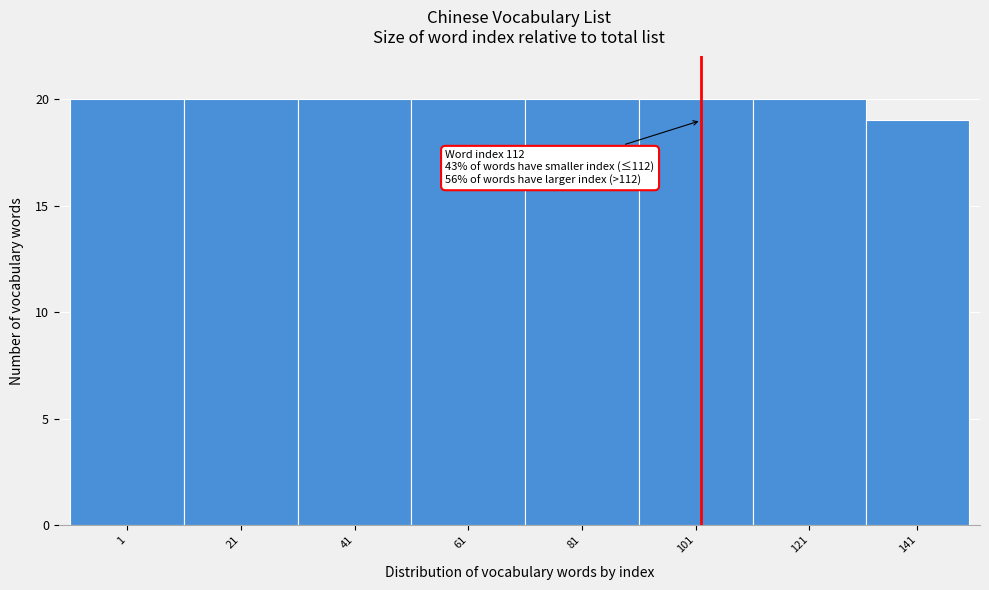

Reading right to left, transcribe all the data shown in this chart.

141=19	121=20	101=20	81=20	61=20	41=20	21=20	1=20